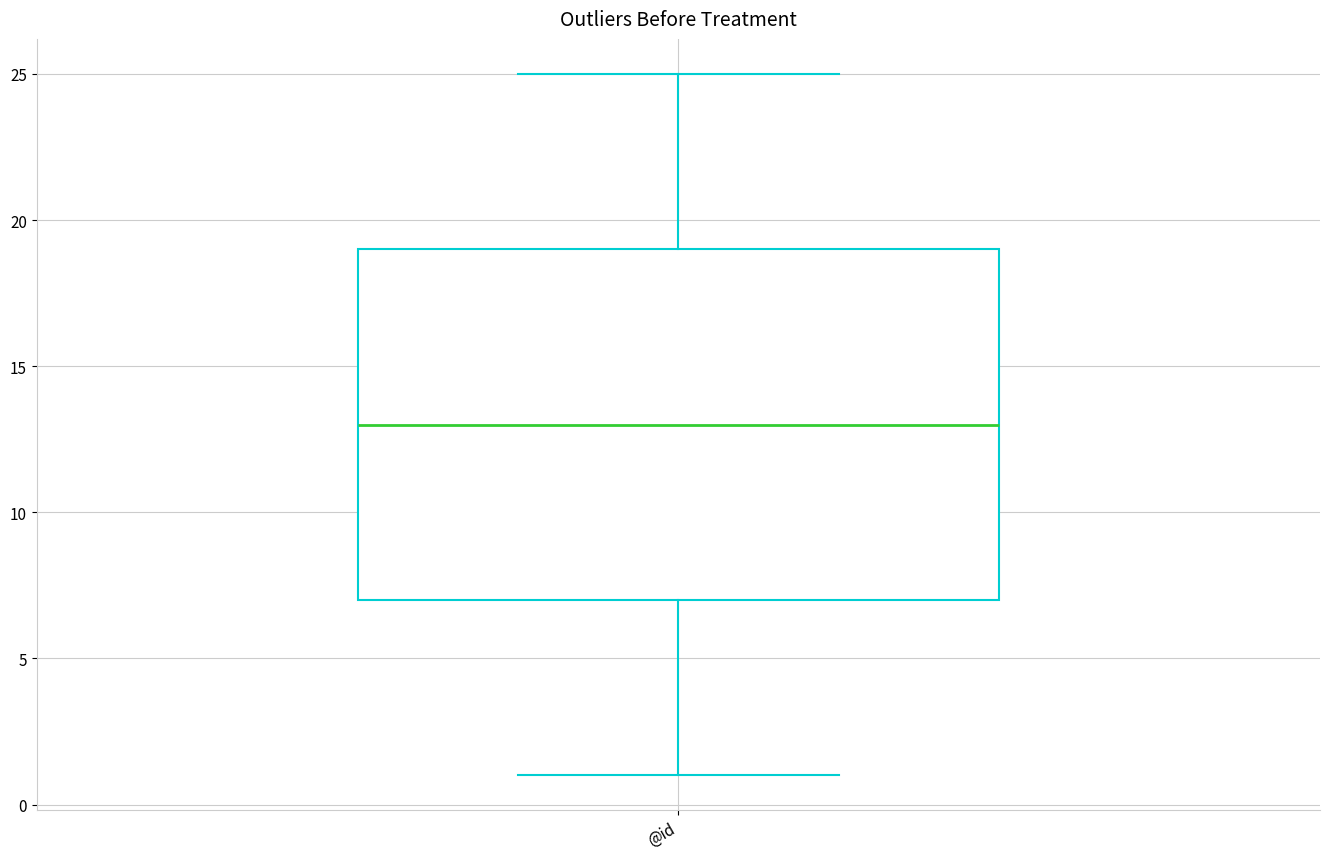

Where is the upper edge of the box for @id on the y-axis? The values are not printed on the chart, so give them approximately, as read against the axis.

19